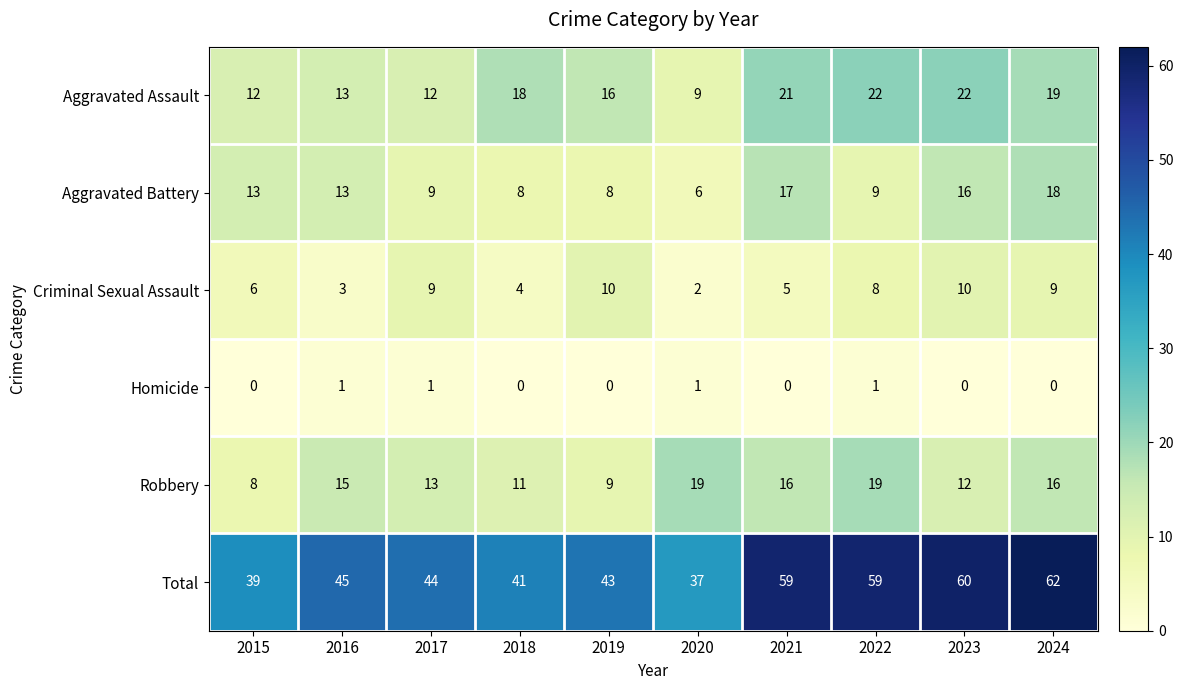

What is the maximum value shown in the chart?

62